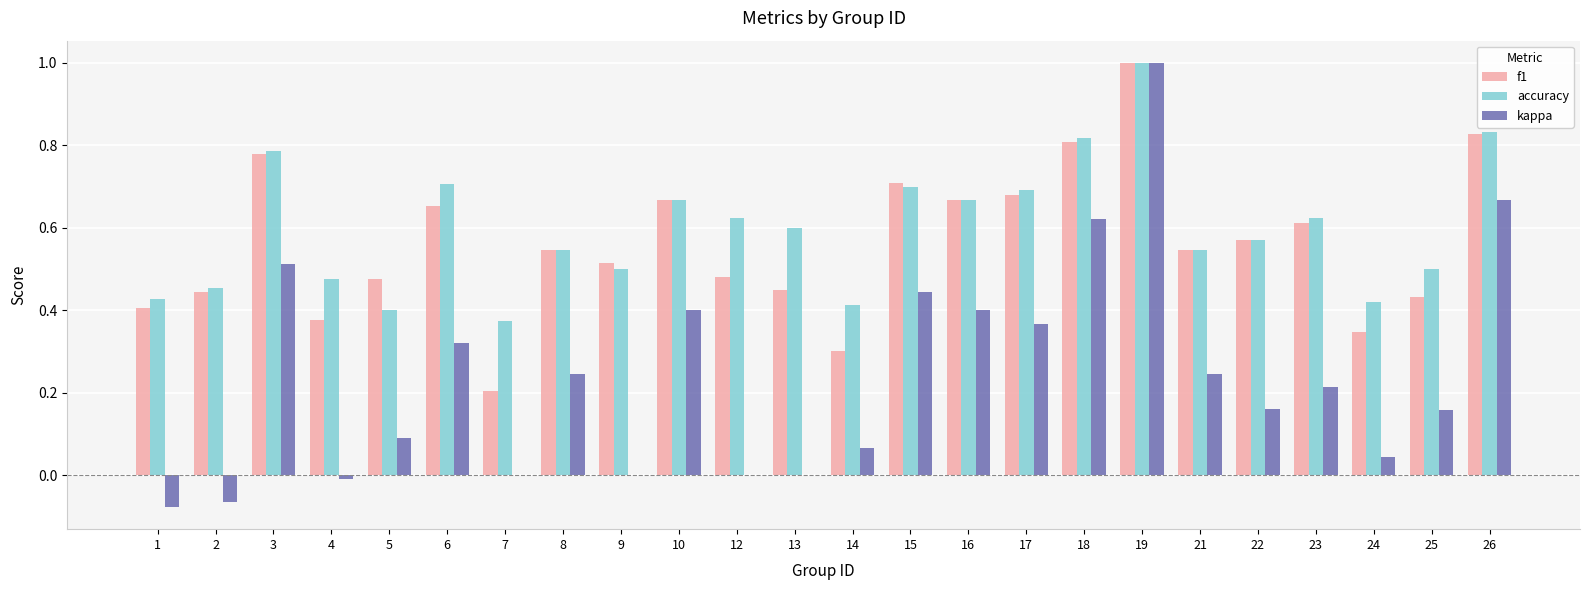

What is the greatest value displayed?

1.0